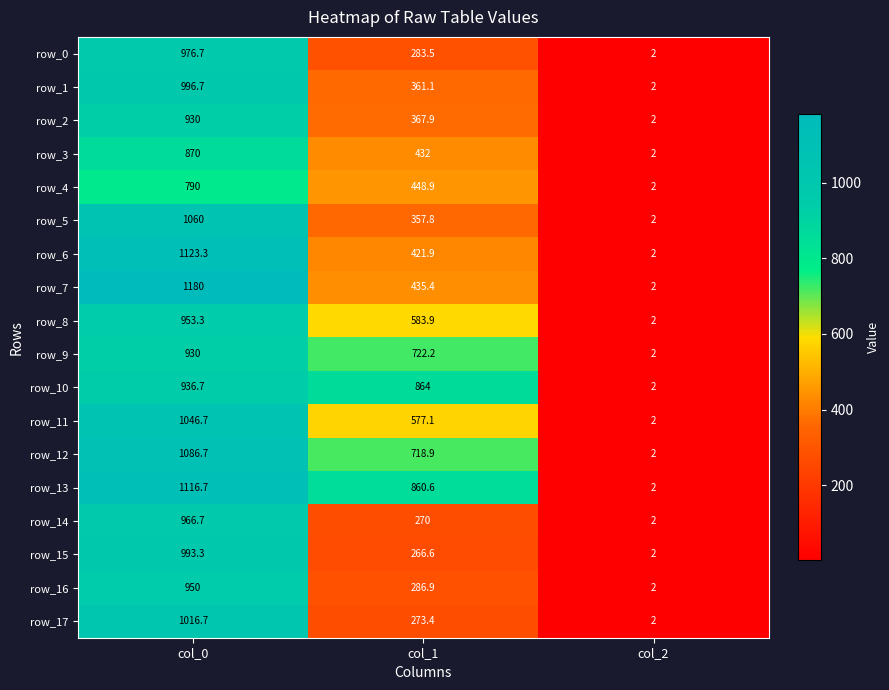

What is the difference between the second highest and minimum values in the row_13 series?

858.6